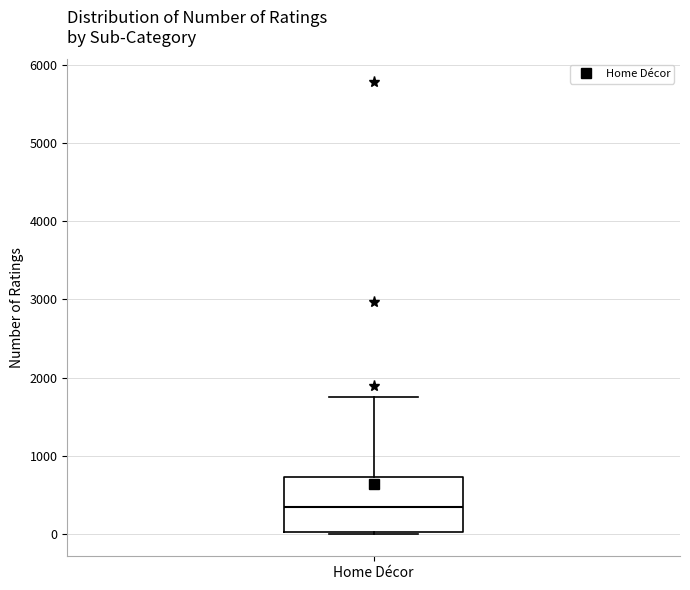

Transcribe this box plot: give where the median line is, the range the box spans, and where the two whiskers end, as read against the y-axis. The values are not printed on the chart, so give them approximately, as read against the axis.

median 300, box 0 to 700, whiskers 0 to 1800